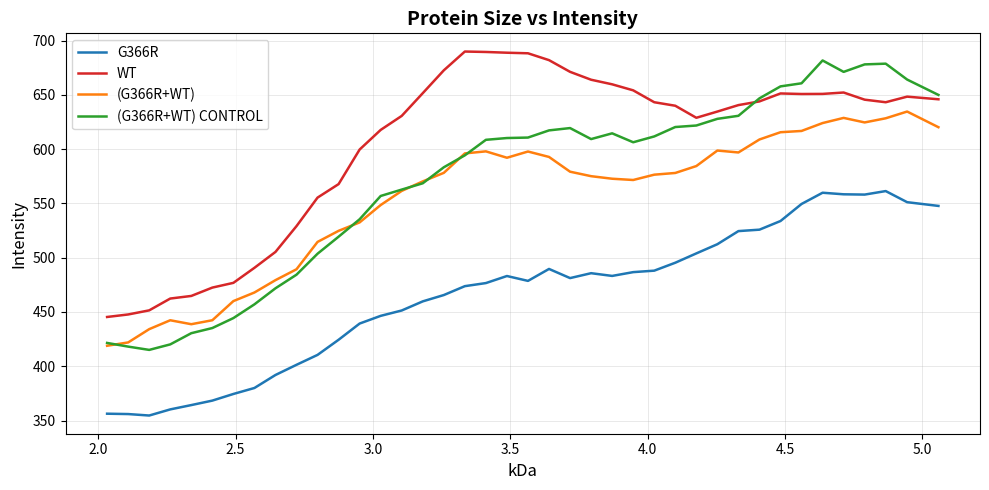

What is the lowest value of the (G366R+WT) series?

418.9